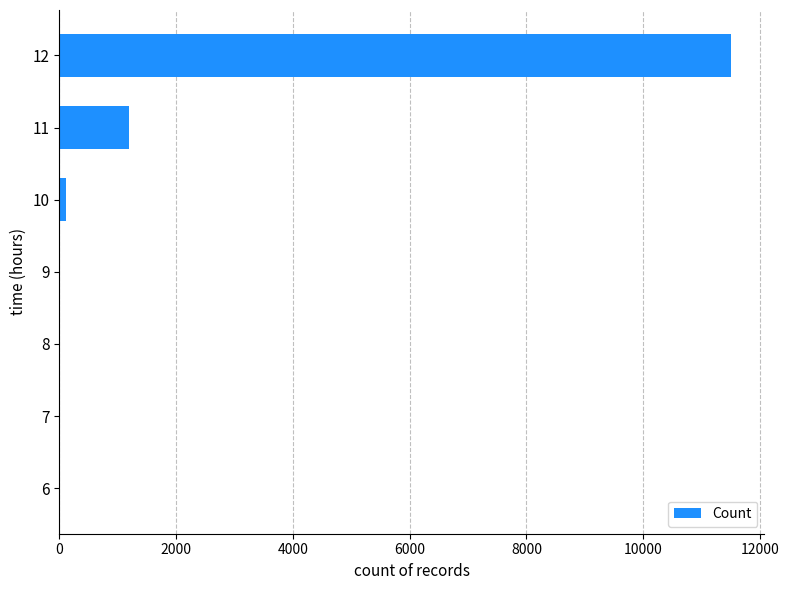

What is the change in value from 7 to 11?

+1201